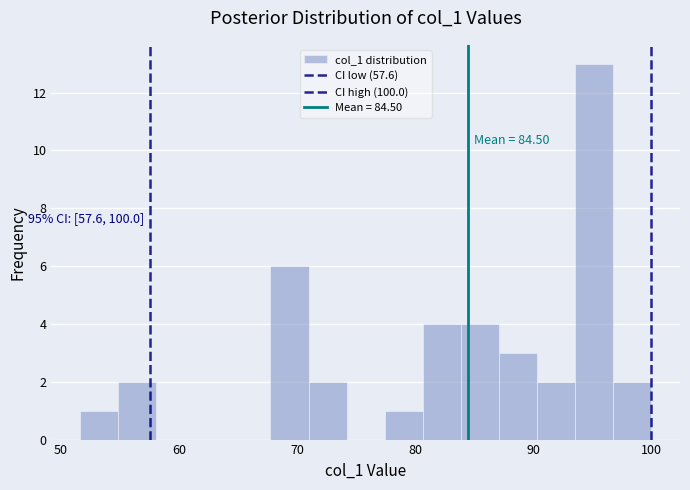

Read against the x-axis, roughly where is the centre of the tallest bar?

95